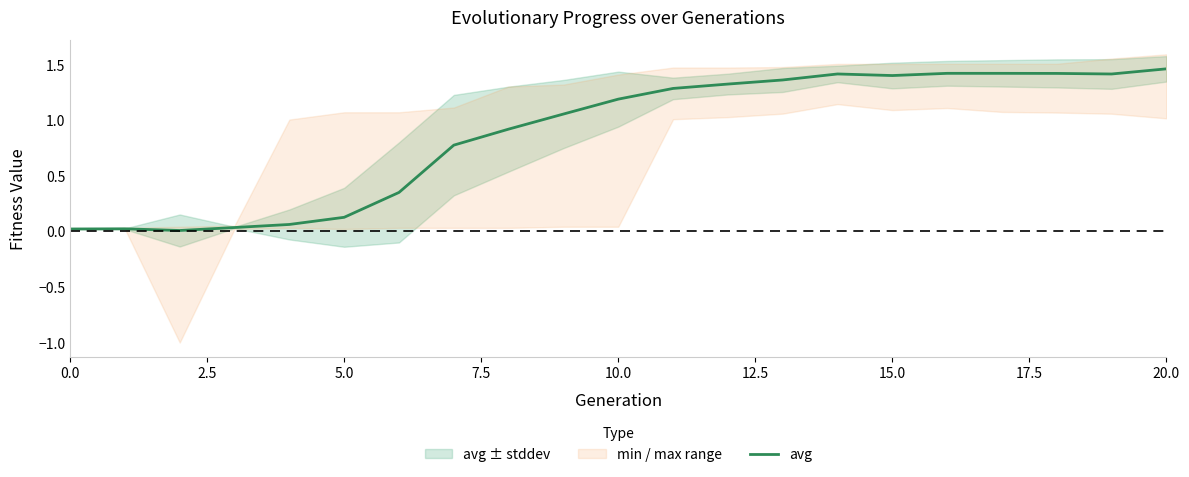

True or false: avg has a value of 0.1 at 5.0.

True